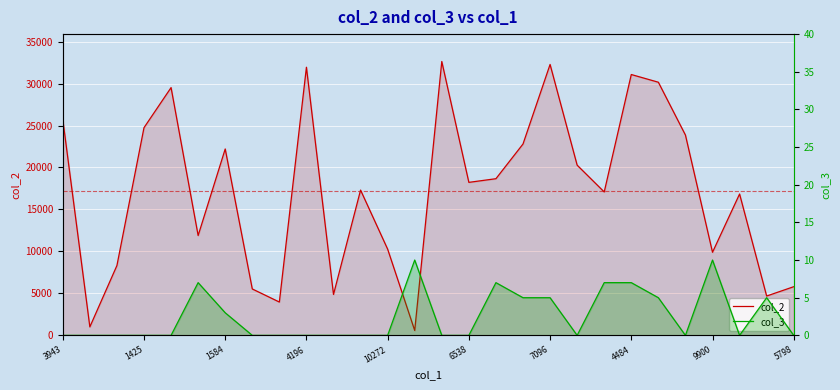

How many lines are shown in the chart?

2